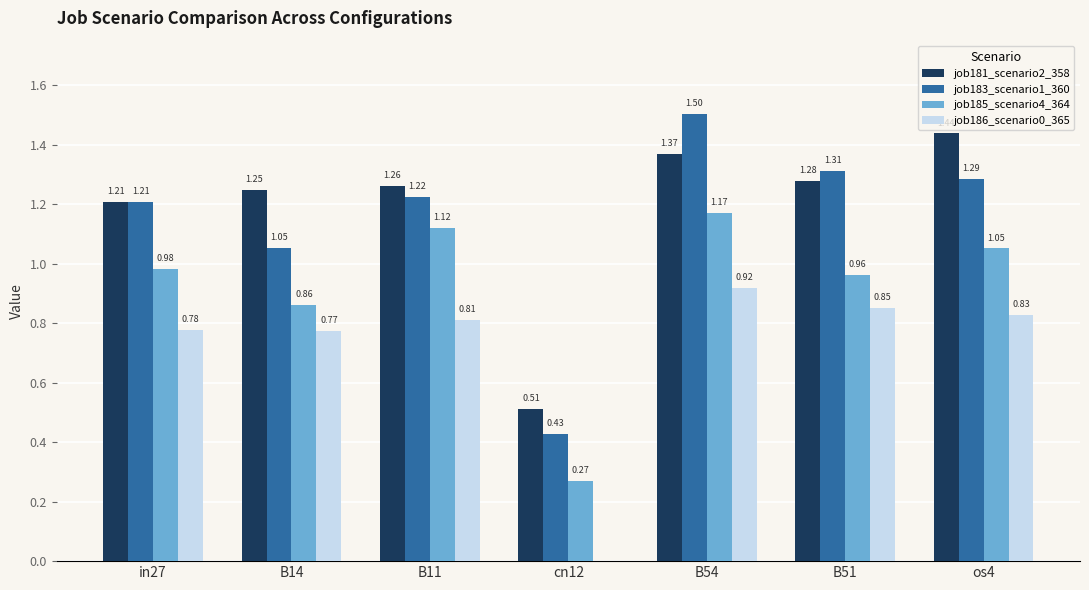

Between B51 and os4, which series saw the biggest shift?

job181_scenario2_358